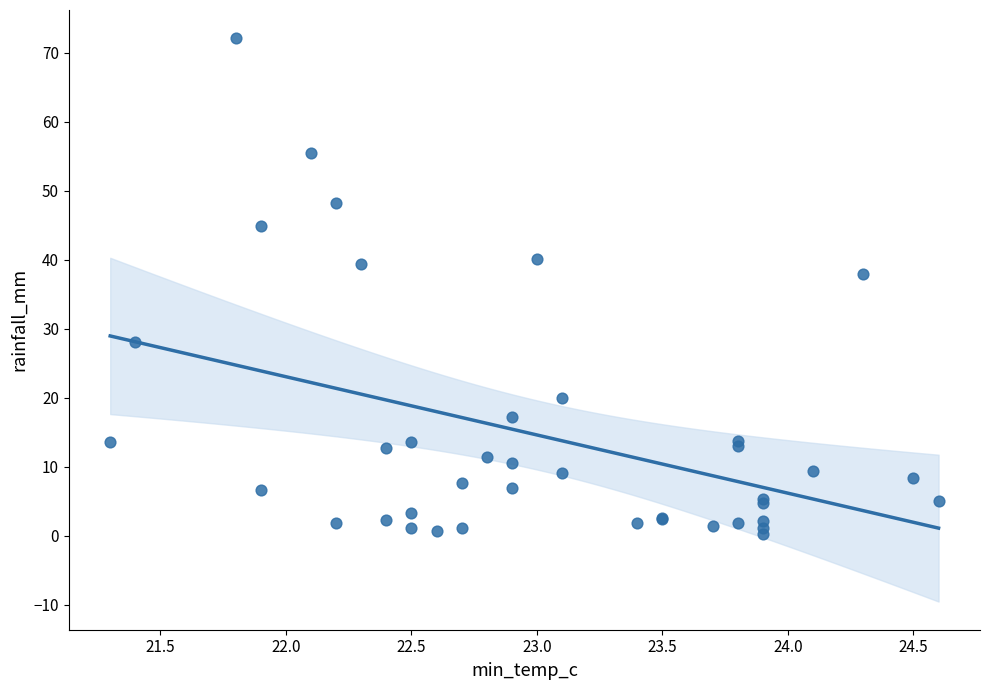

What Y value in the scatter plot is closest to 36?

38.0